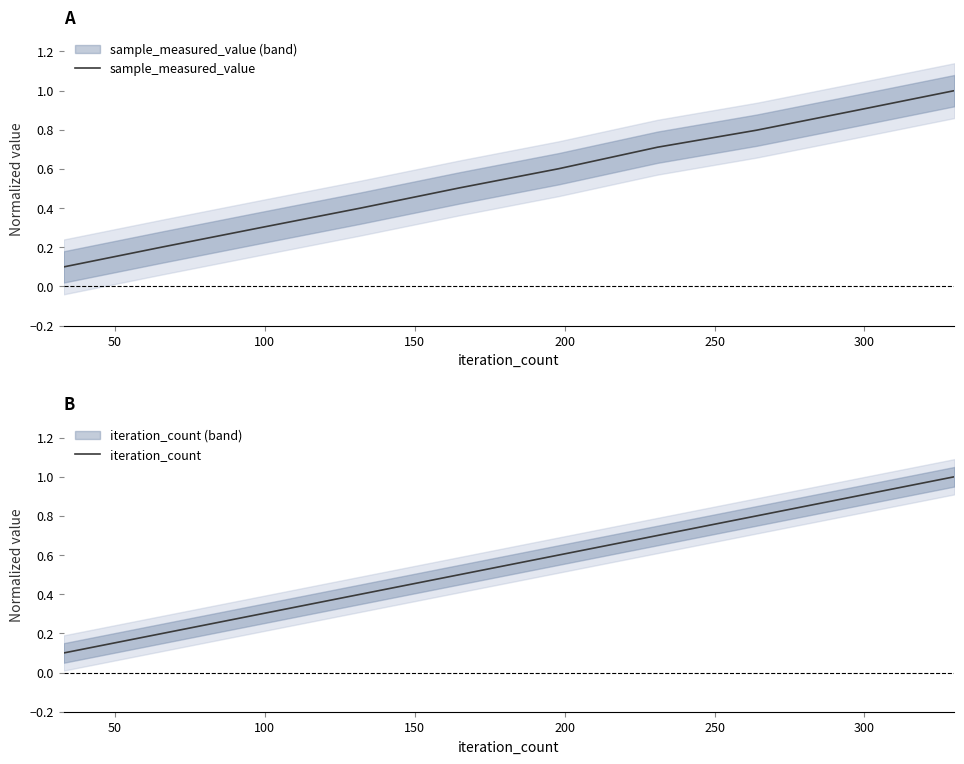

How many times do sample_measured_value and iteration_count cross each other?

2